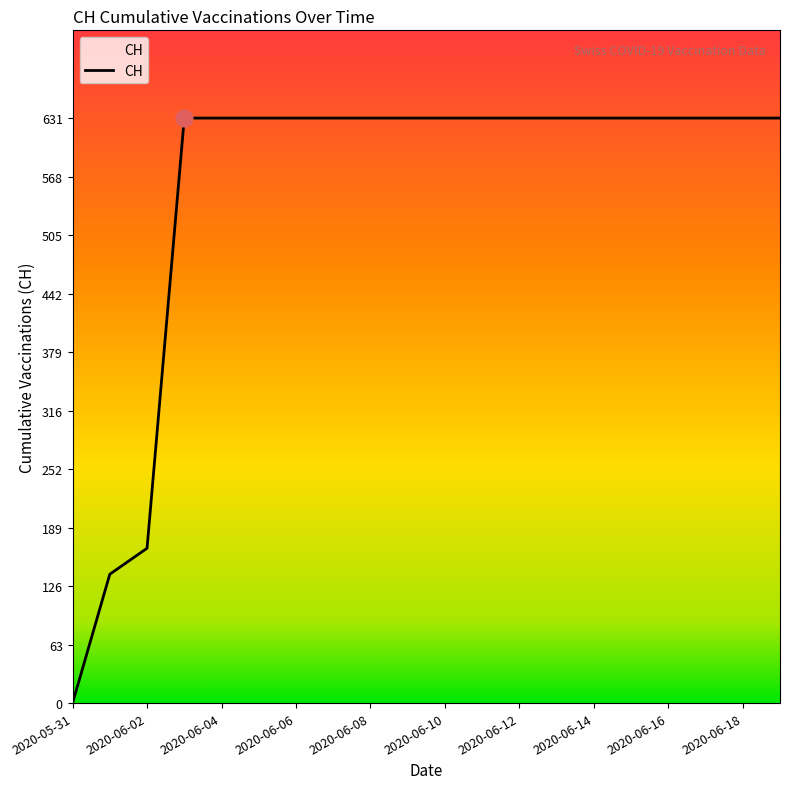

Reading left to right, transcribe all the data shown in this chart.

0	139	167	631	631	631	631	631	631	631	631	631	631	631	631	631	631	631	631	631